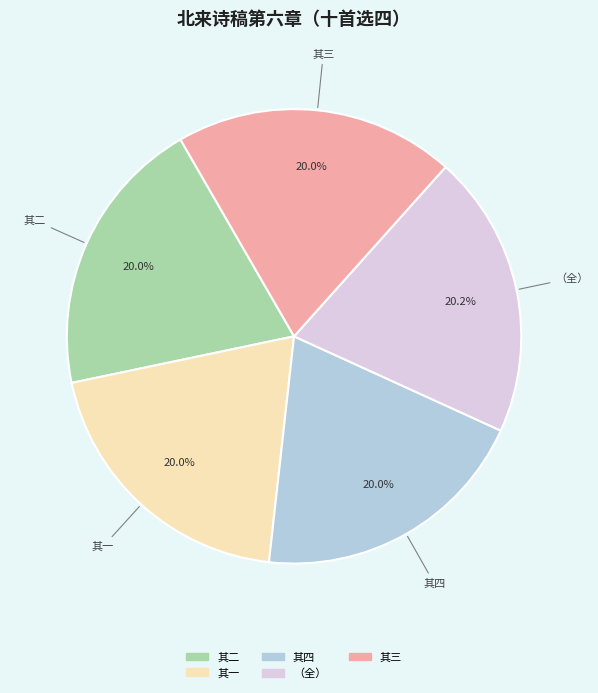

How many slices are in this pie chart?

5